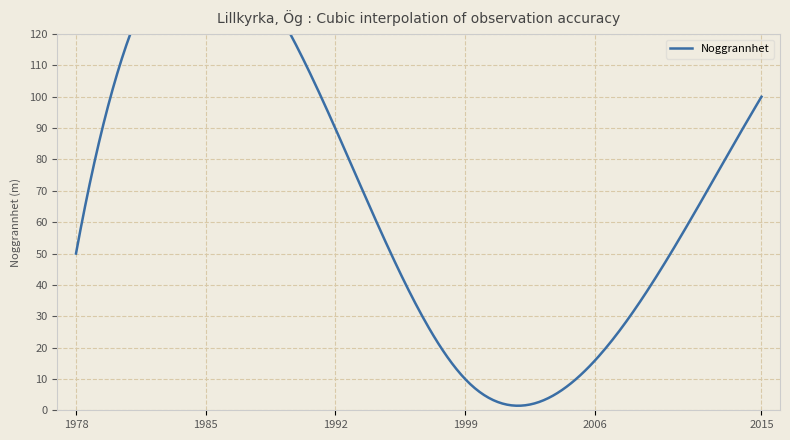

How many lines are shown in the chart?

1